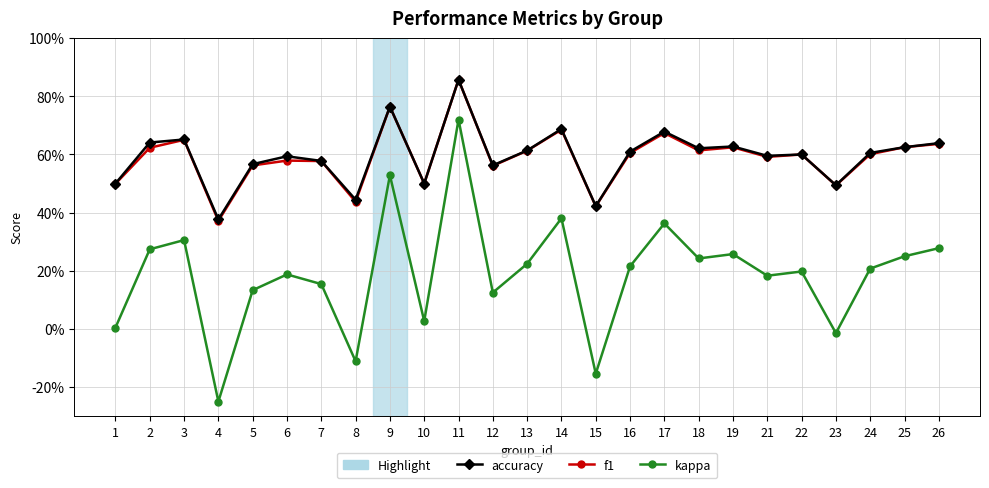

Which series has the largest total across all categories?

accuracy